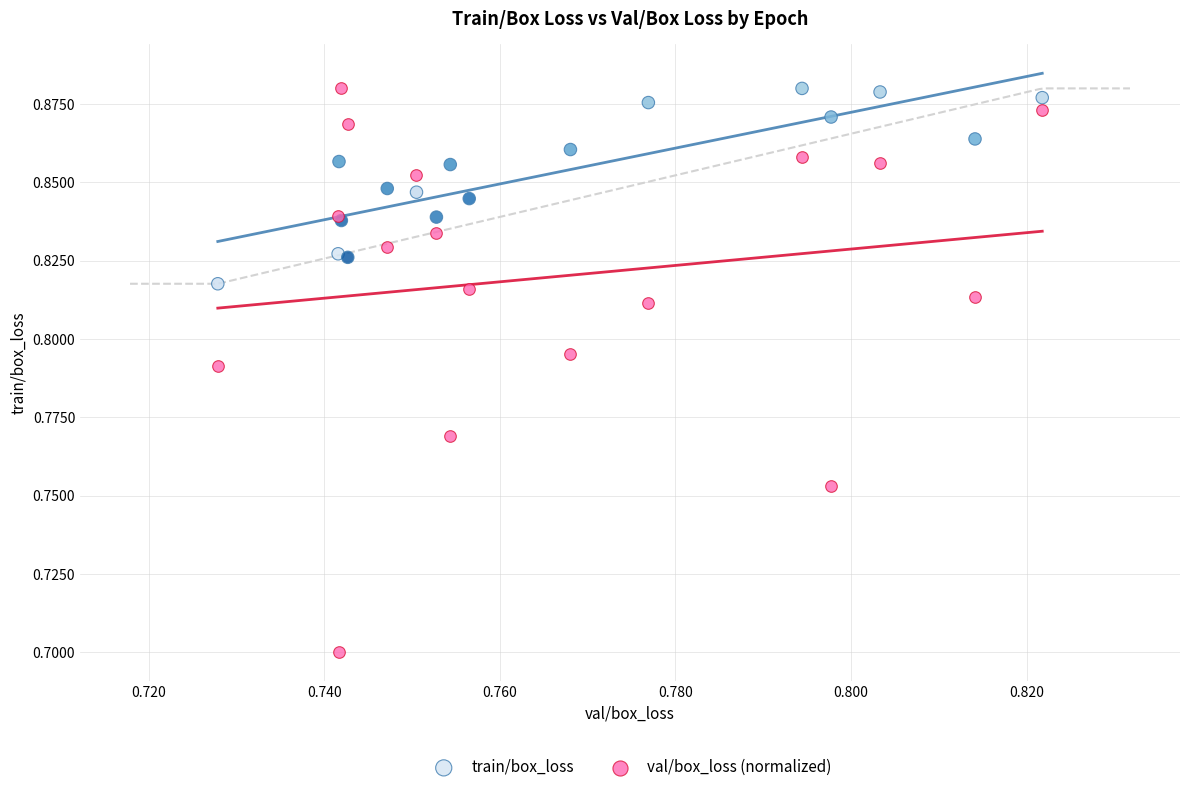

Which series has the largest Y range (max minus min)?

val/box_loss (normalized)